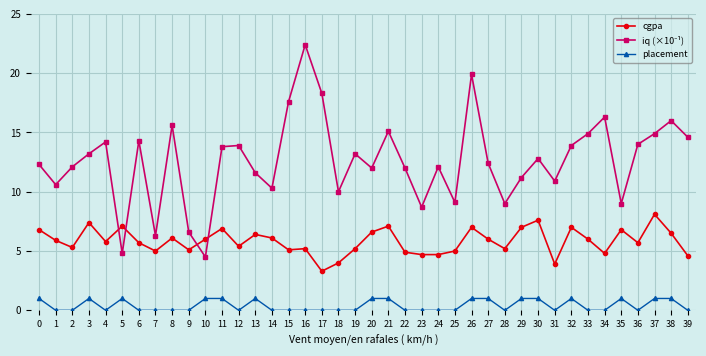

What is the difference between the second highest and minimum values in the placement series?

1.0